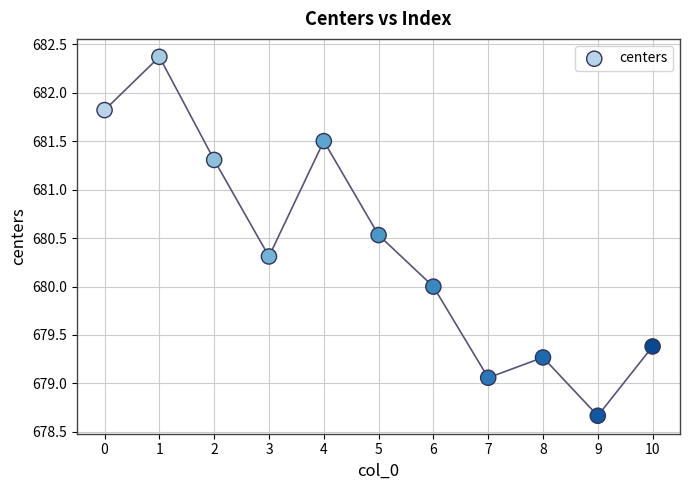

What is the range of Y values (max minus min)?

3.7